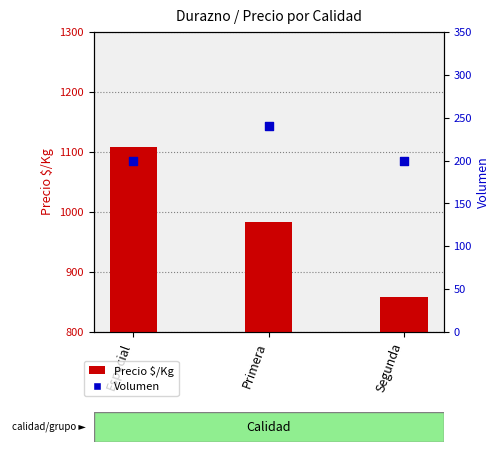

Is the value of Volumen at Primera greater than the value of Precio $/Kg at Especial?

No